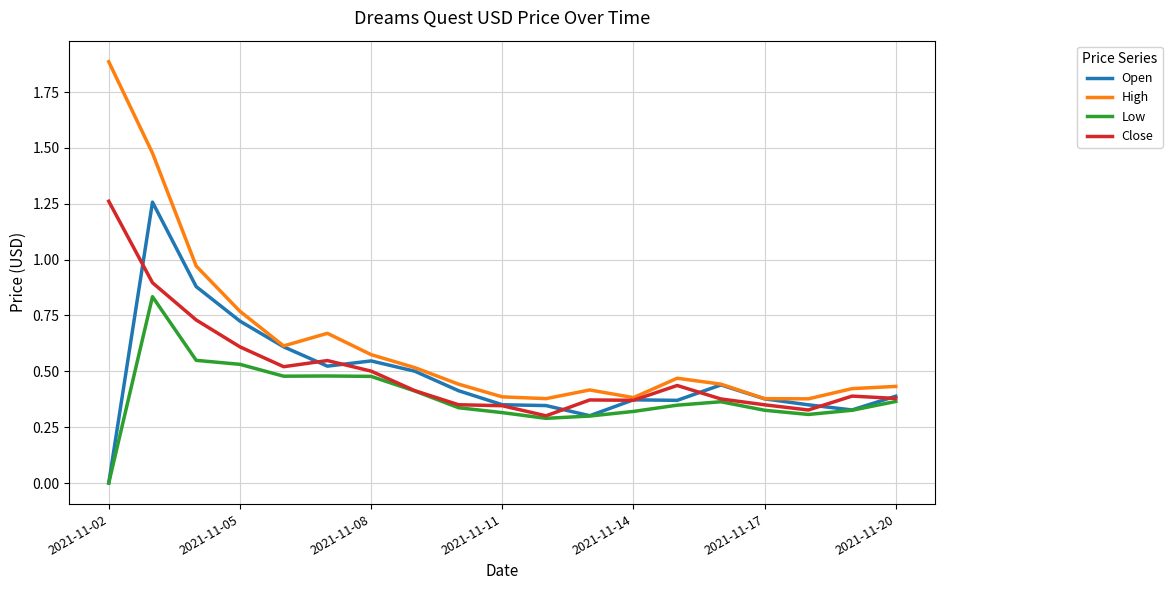

True or false: Low and High intersect in this chart.

False